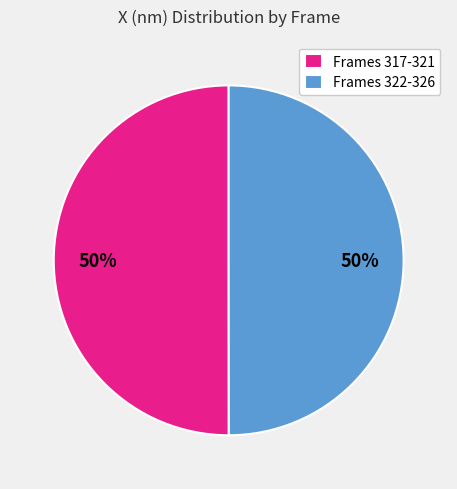

To the nearest percent, what is the average slice percentage?

50%